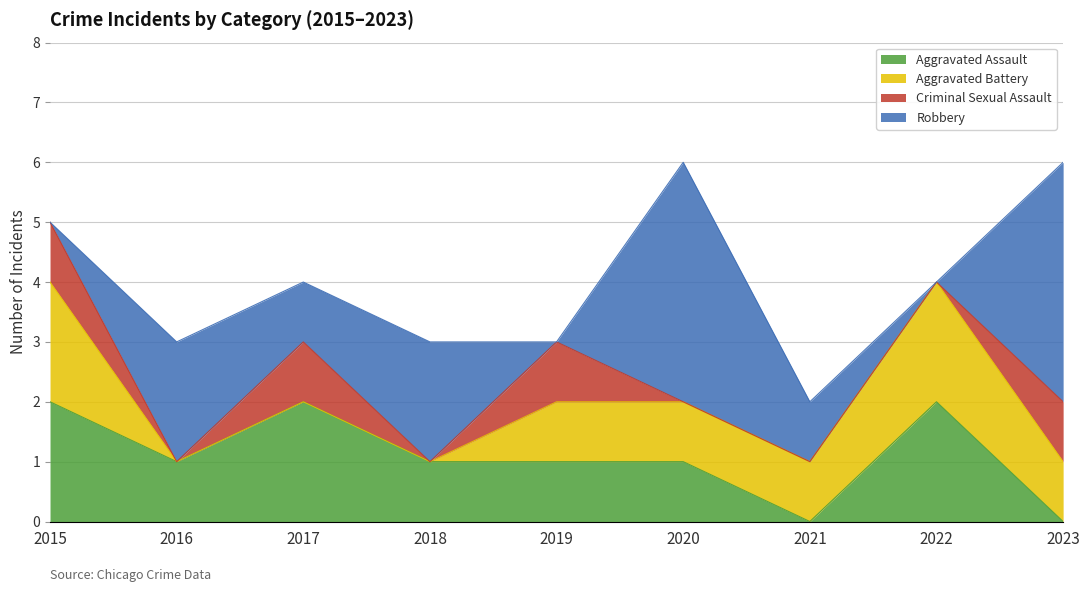

At which category is the sum across all series the highest?

2020